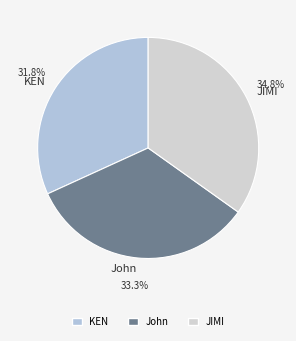

Rank the categories by value from lowest to highest.

KEN, John, JIMI